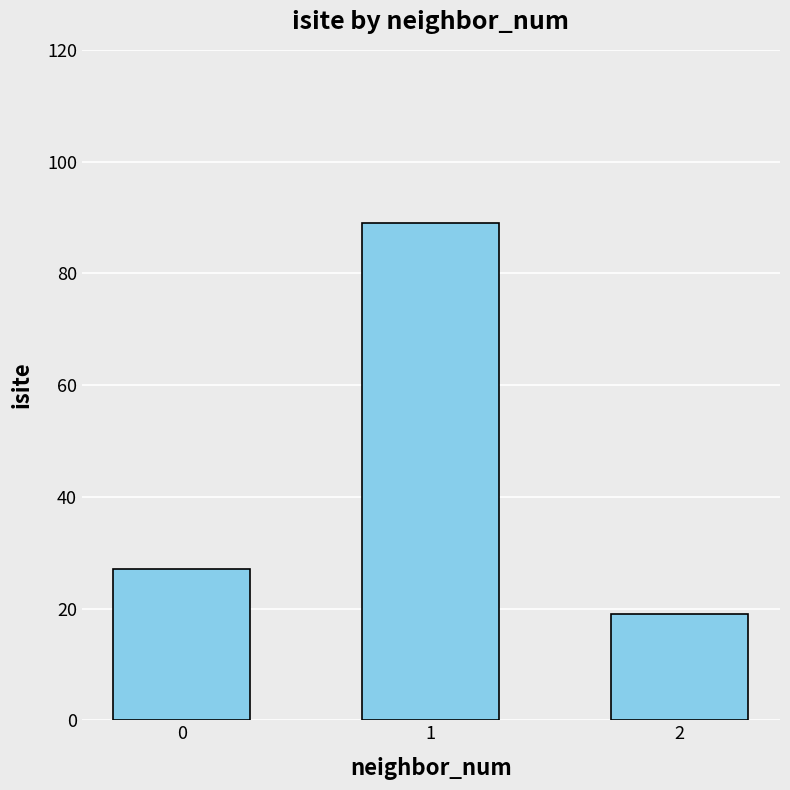

Are the bars grouped side by side (vs. stacked)?

No